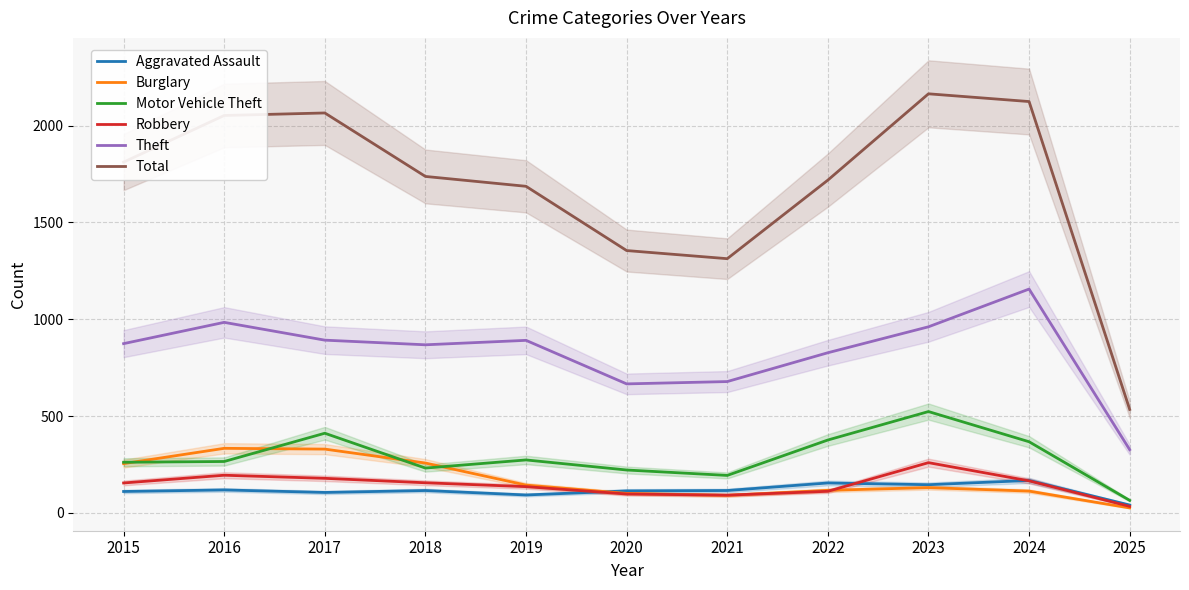

Which series changed the most between 2022 and 2024?

Total